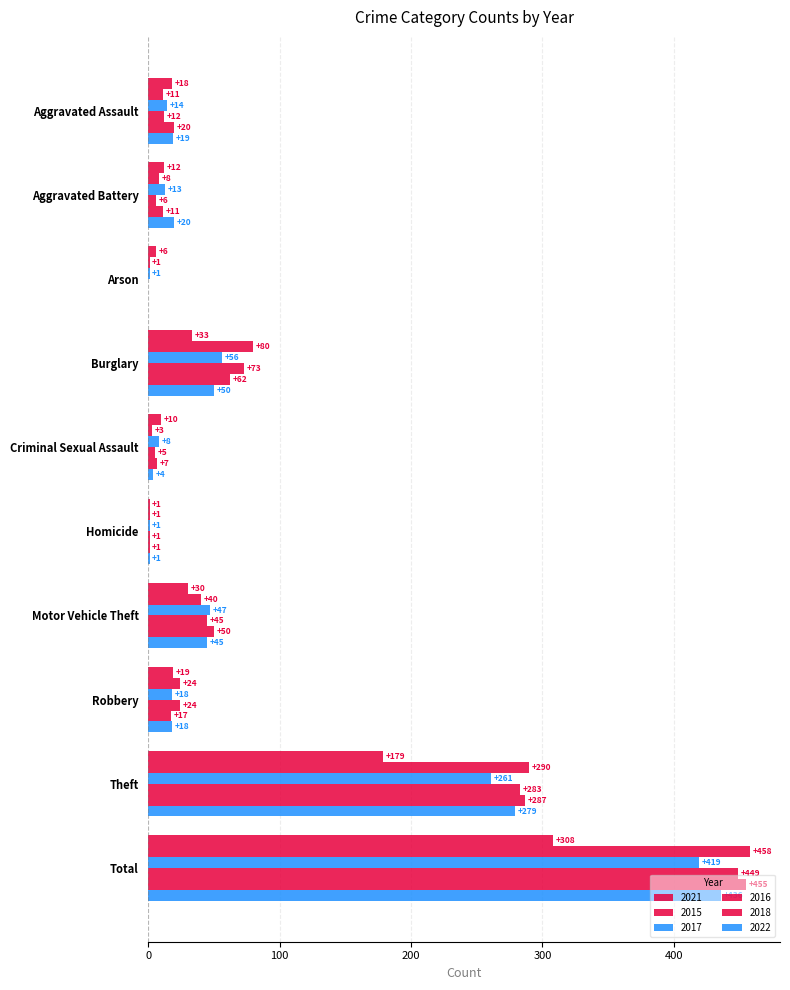

What is the sum of all 2021 values?

616